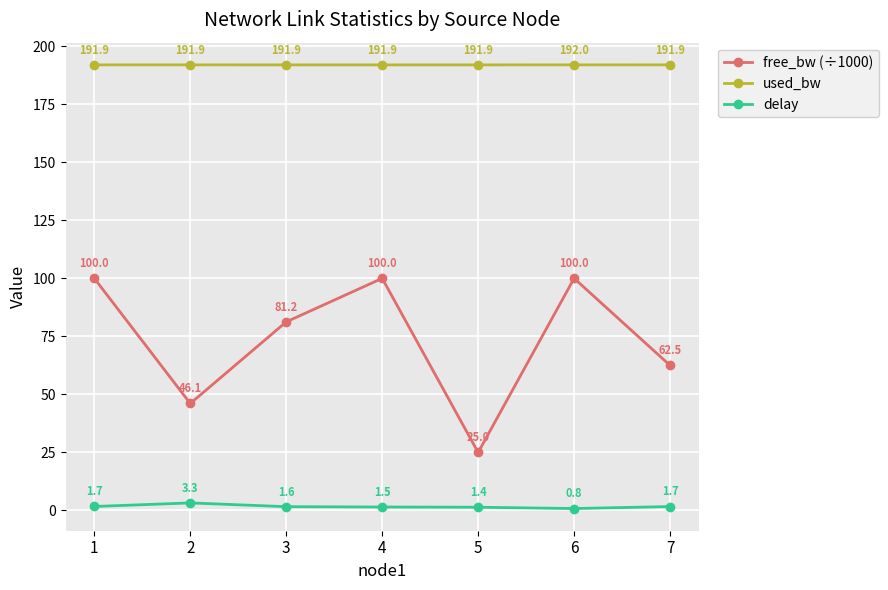

What is the sum of the delay values at 5 and 1?

3.1